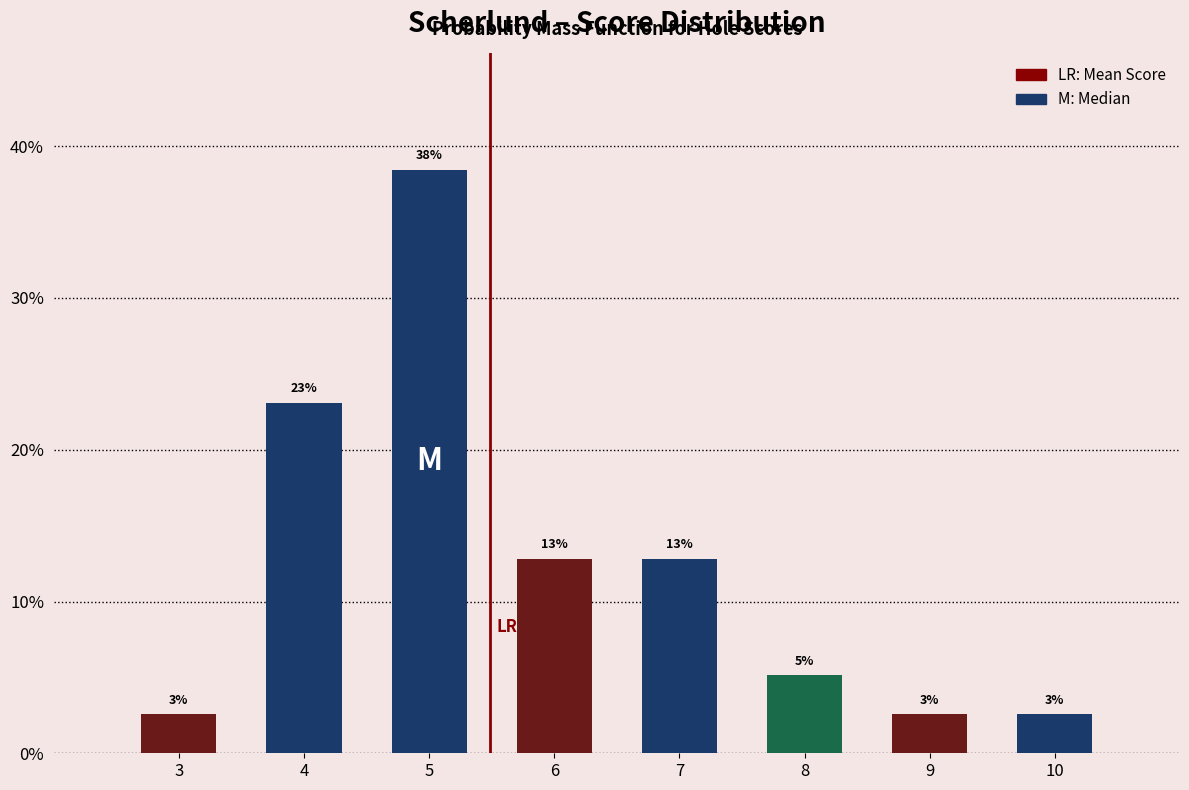

Does the chart contain any negative values?

No